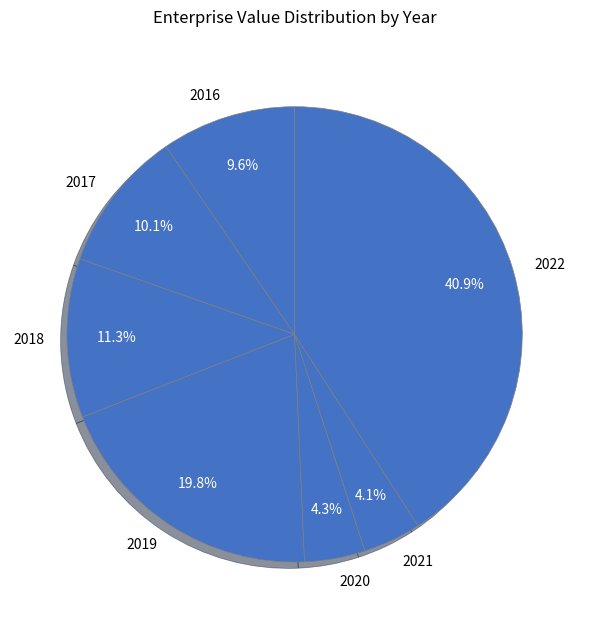

Count the number of slices in the pie.

7